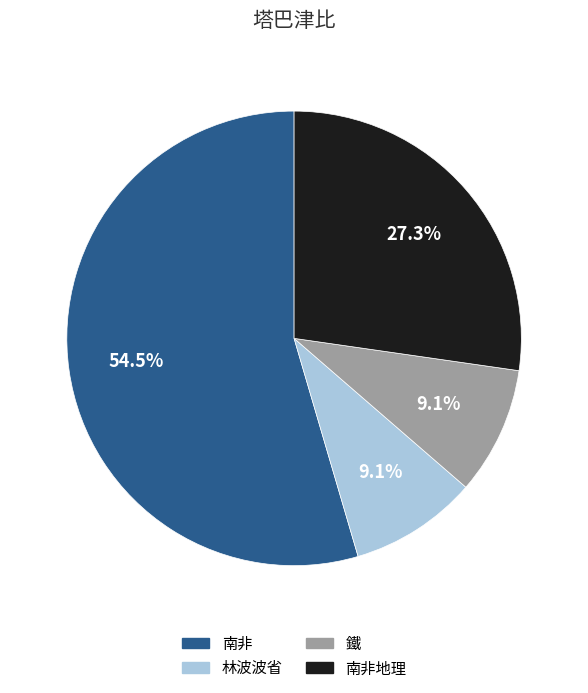

Is it true that 鐵 is 15% of the pie?

False